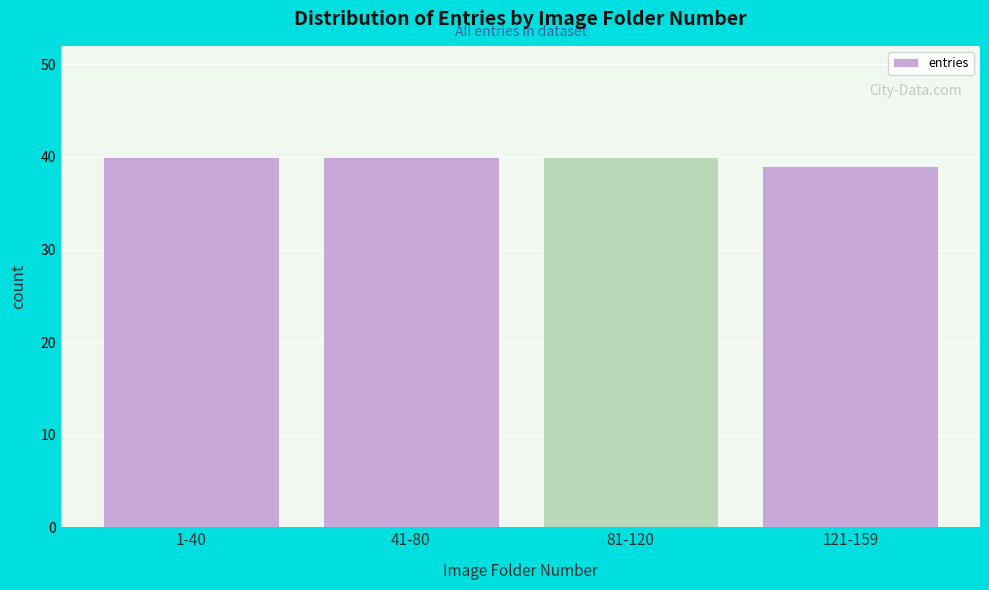

Reading left to right, what are all the values shown in this chart?

40	40	40	39